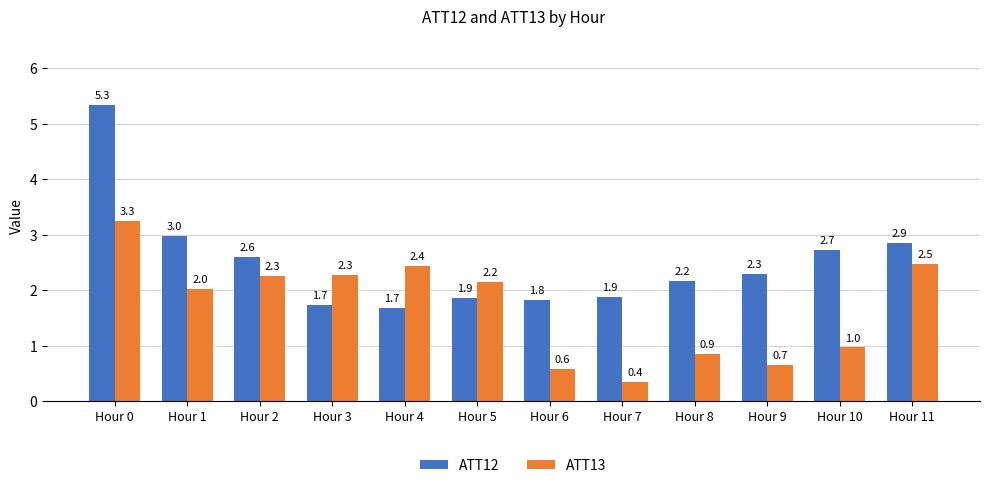

Count the number of data series in this chart.

2